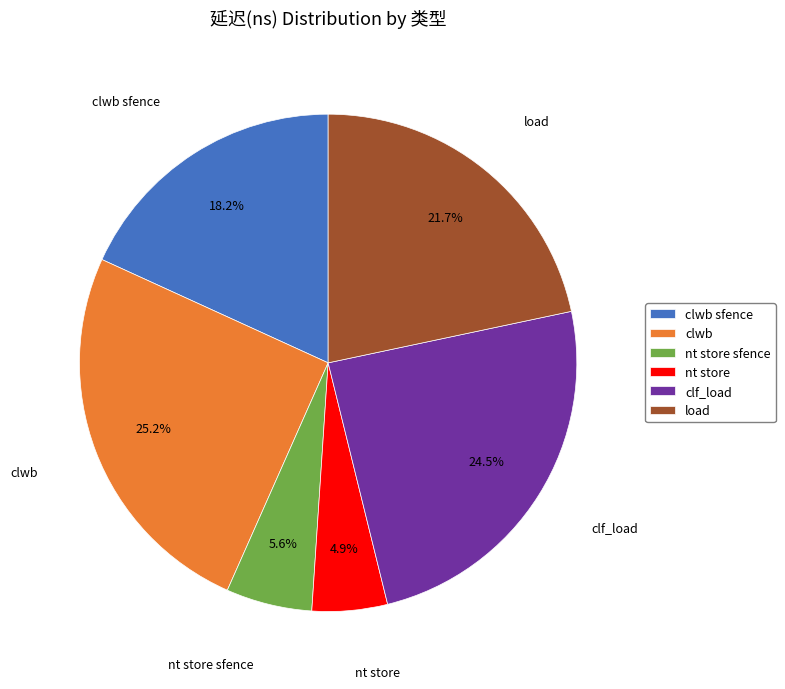

Which category has the biggest portion of the pie?

clwb